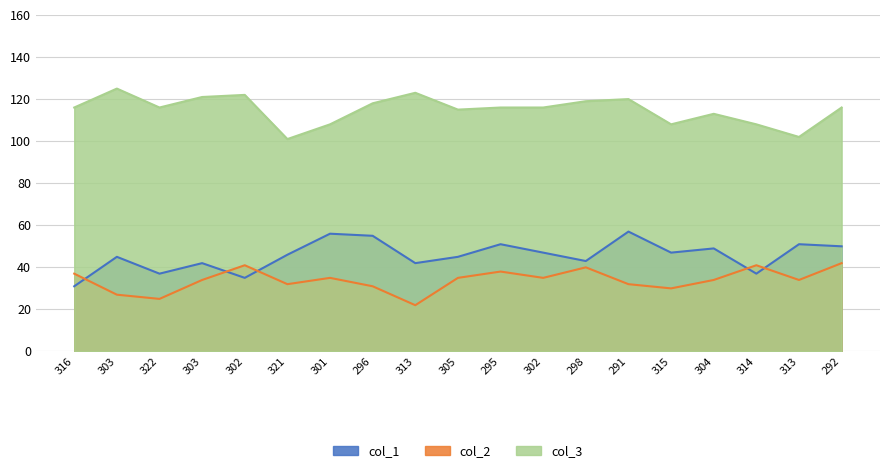

Reading right to left, transcribe all the data shown in this chart.

col_1: 292=50	313=51	314=37	304=49	315=47	291=57	298=43	302=47	295=51	305=45	313=42	296=55	301=56	321=46	302=35	303=42	322=37	303=45	316=31
col_2: 292=42	313=34	314=41	304=34	315=30	291=32	298=40	302=35	295=38	305=35	313=22	296=31	301=35	321=32	302=41	303=34	322=25	303=27	316=37
col_3: 292=116	313=102	314=108	304=113	315=108	291=120	298=119	302=116	295=116	305=115	313=123	296=118	301=108	321=101	302=122	303=121	322=116	303=125	316=116